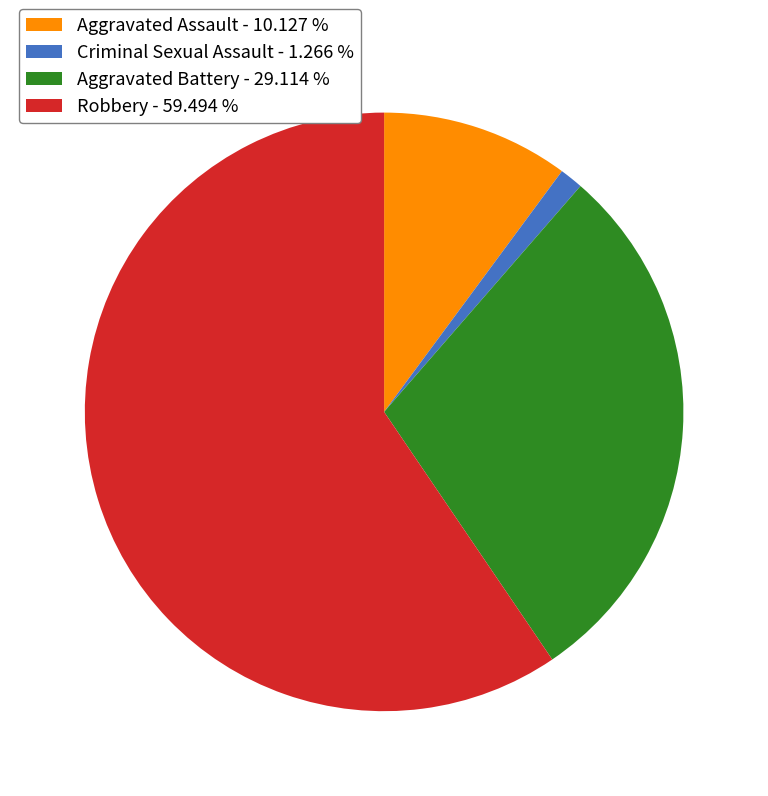

Between Aggravated Assault - 10.127 % and Aggravated Battery - 29.114 %, which is larger?

Aggravated Battery - 29.114 %